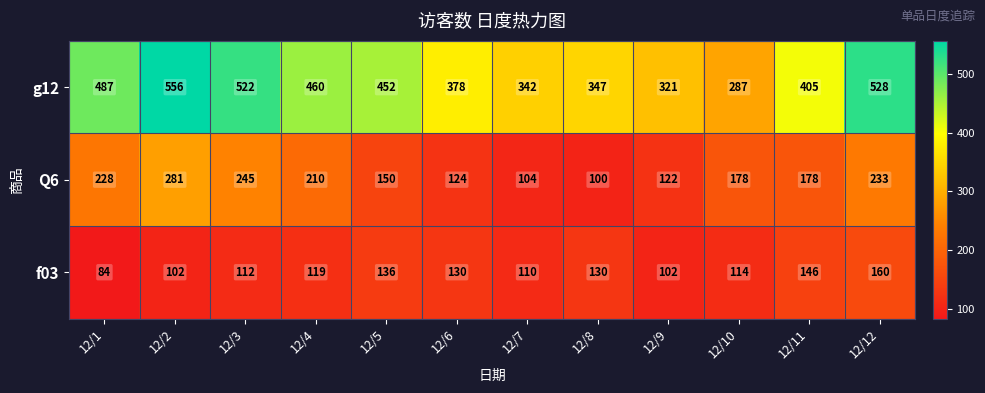

True or false: g12 has a value of 378 at 12/6.

True